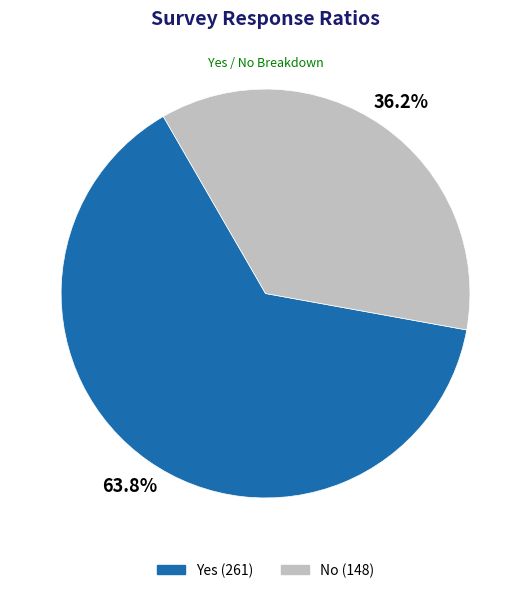

To the nearest percent, what is the difference between the largest and smallest slice percentages?

28%